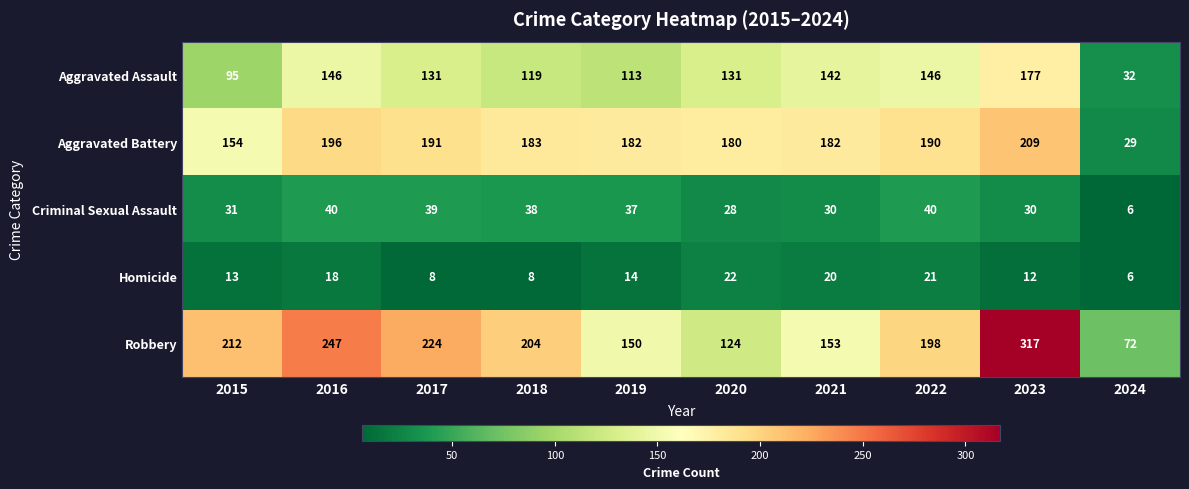

How many categories are shown in the chart?

10